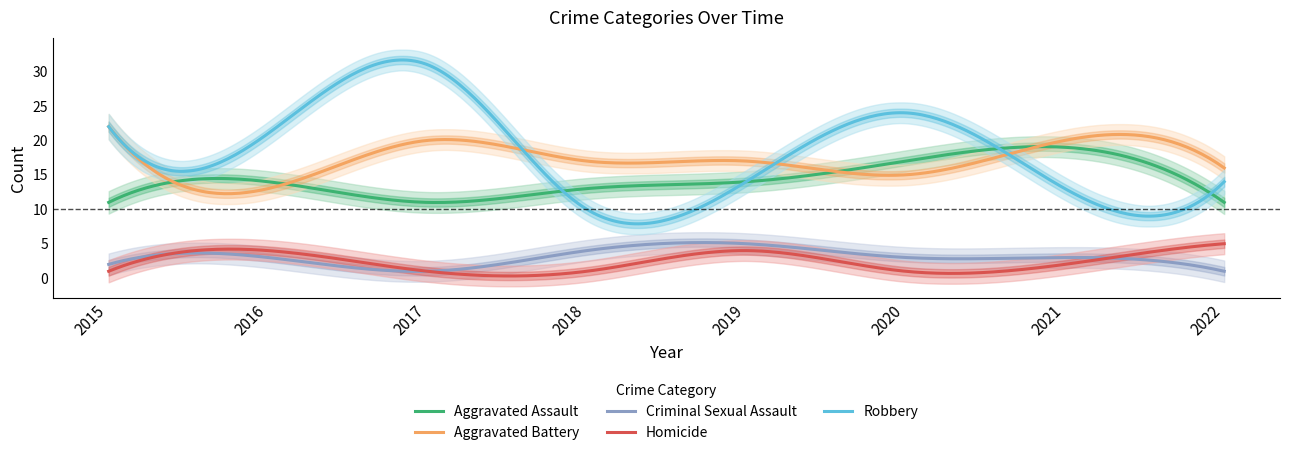

What is the spread (max minus min) of values at 2022?

15